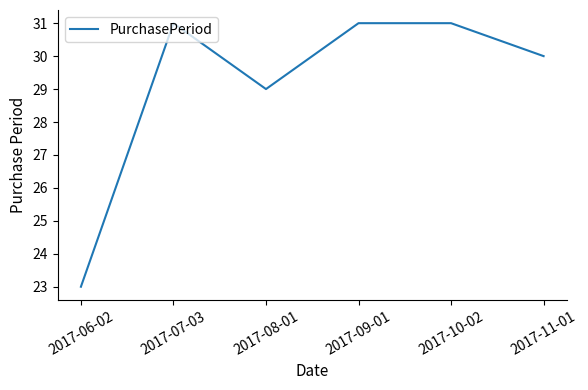

The chart shows a value of 51 at 2017-09-01. True or false?

False